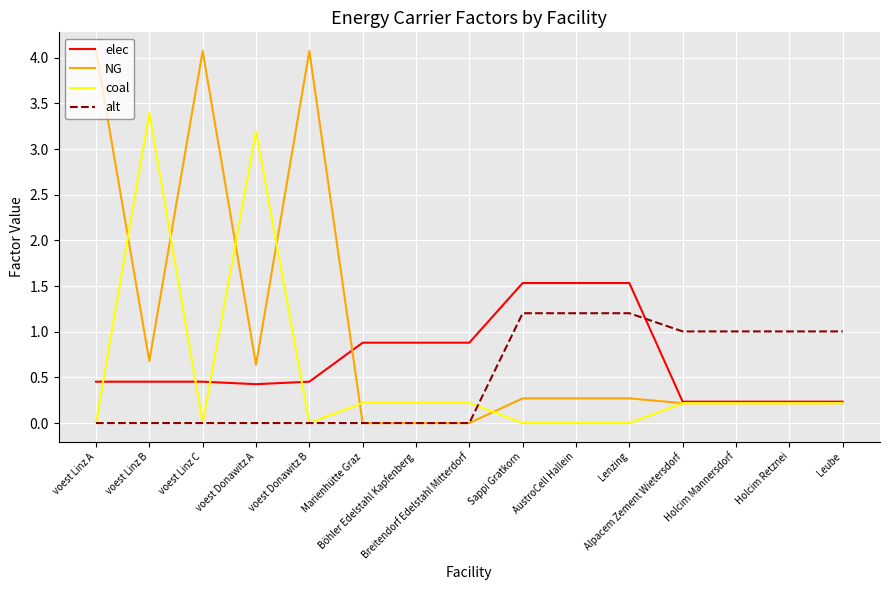

Which series has the largest total across all categories?

NG